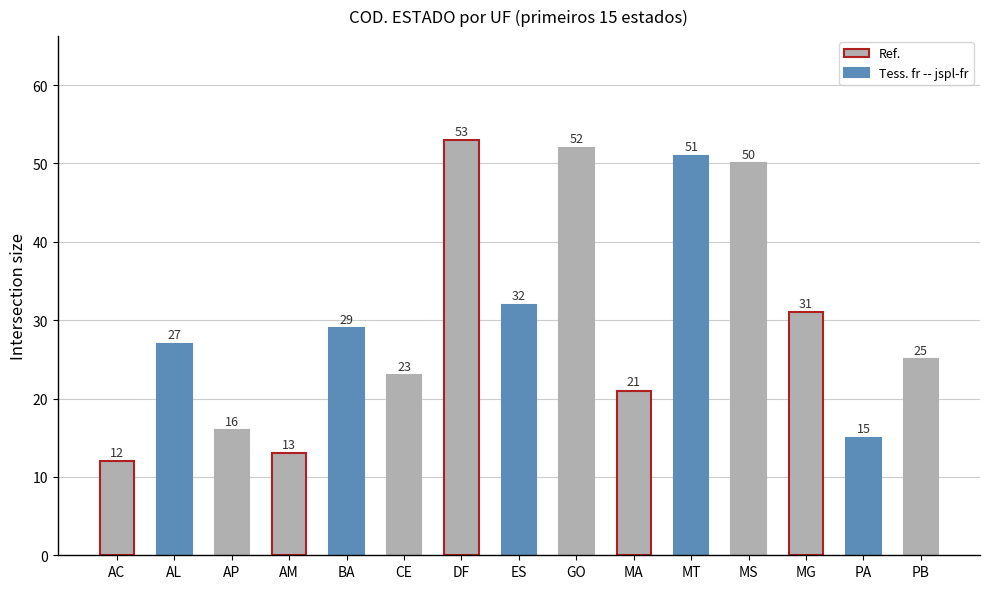

What is the smallest value displayed?

12